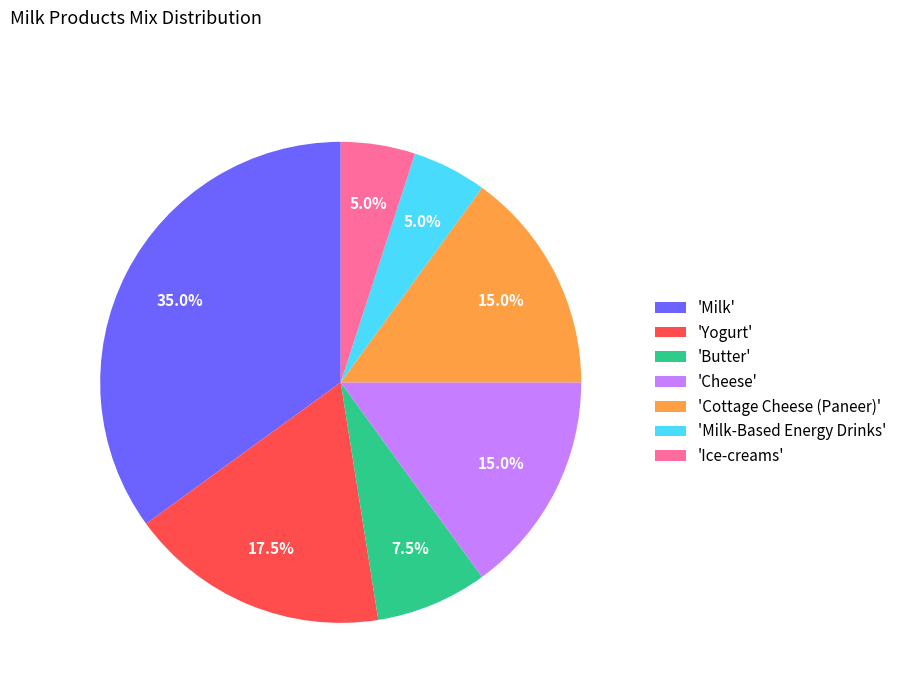

To the nearest percent, what is the average slice percentage?

14%